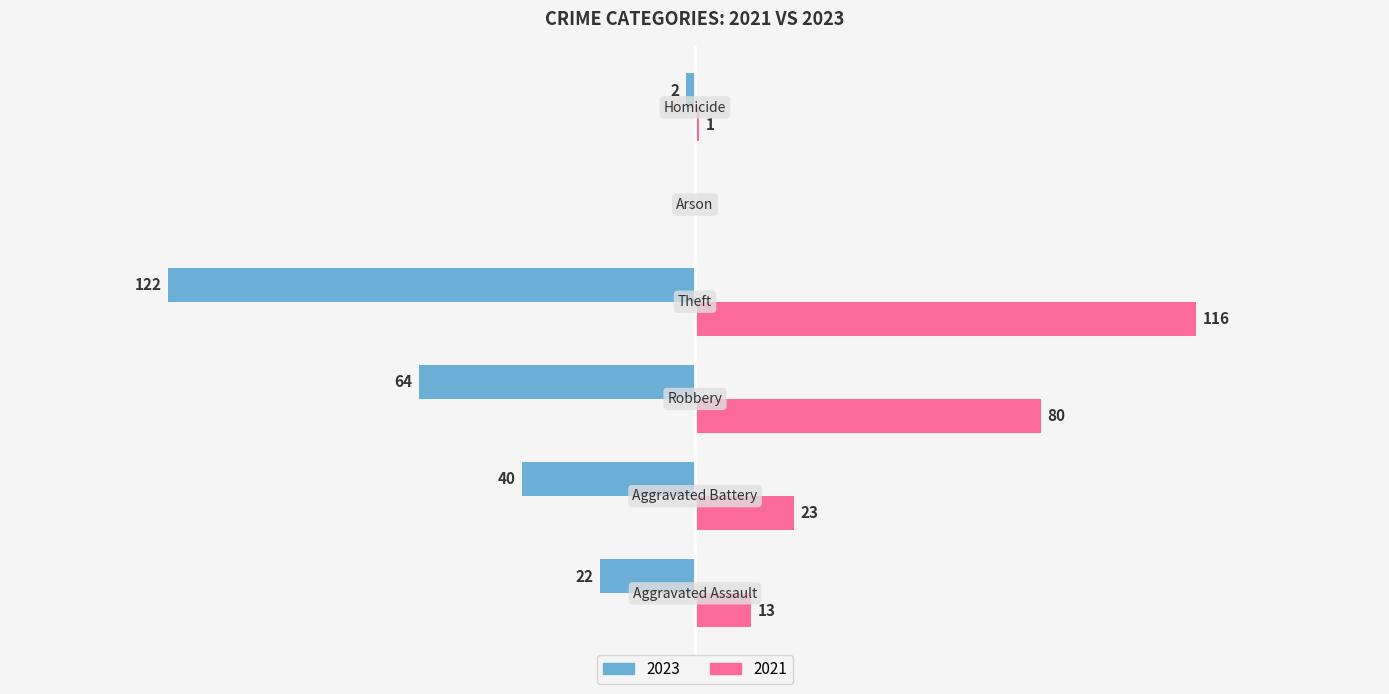

Are the bars grouped side by side (vs. stacked)?

Yes